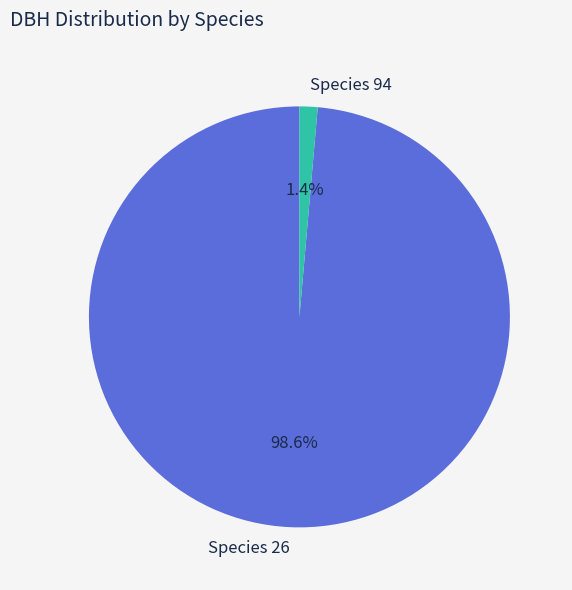

Does any single category account for the majority?

Yes